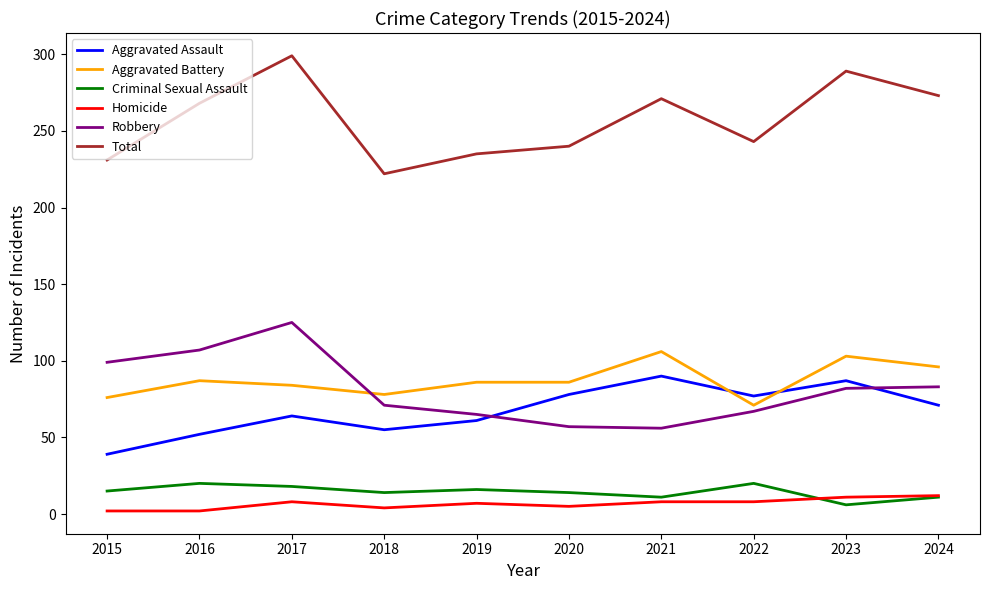

The Total series shows 143 at 2022. True or false?

False